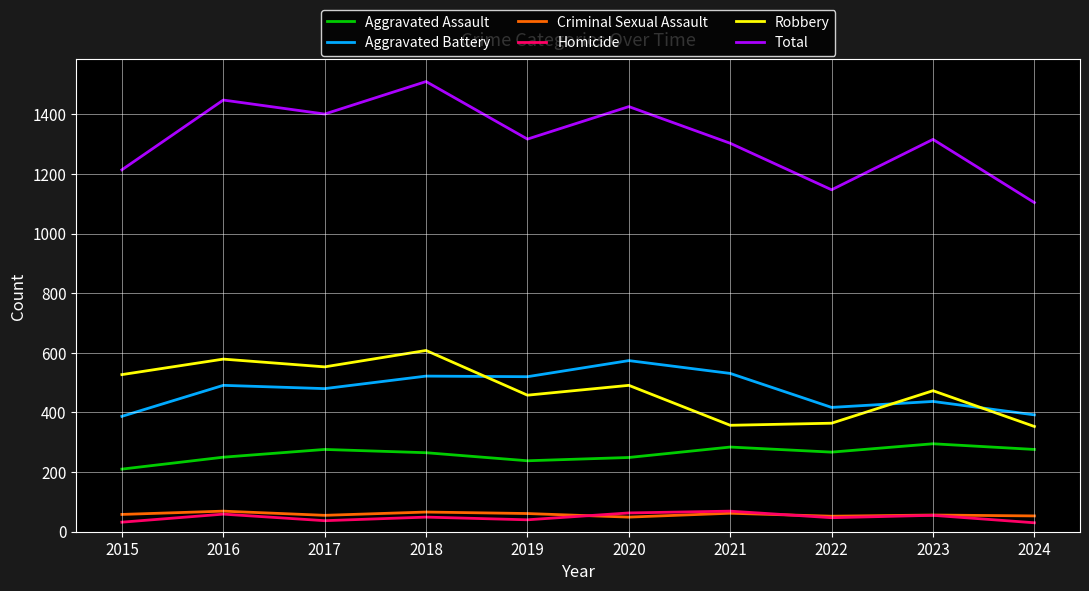

True or false: Criminal Sexual Assault has more than 1 points higher than both neighbors.

True